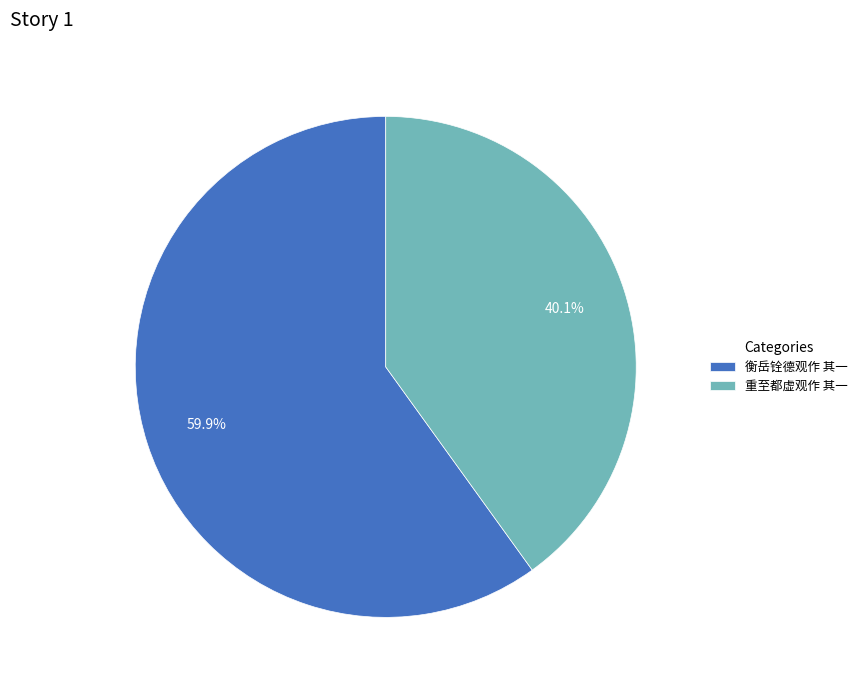

Which has a higher value, 衡岳铨德观作 其一 or 重至都虚观作 其一?

衡岳铨德观作 其一